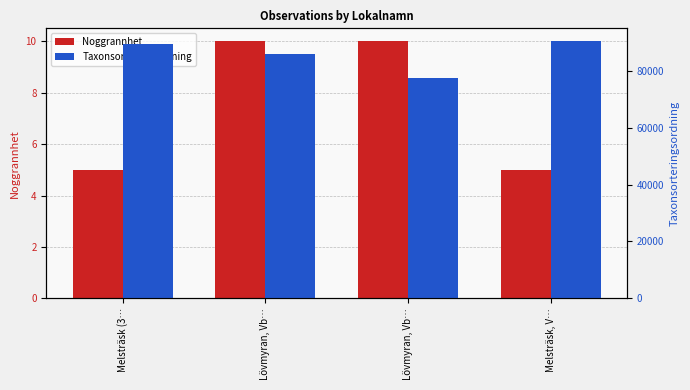

What is the sum of the Taxonsorteringsordning values at Lövmyran, Vb… and Melsträsk (3…?

175095